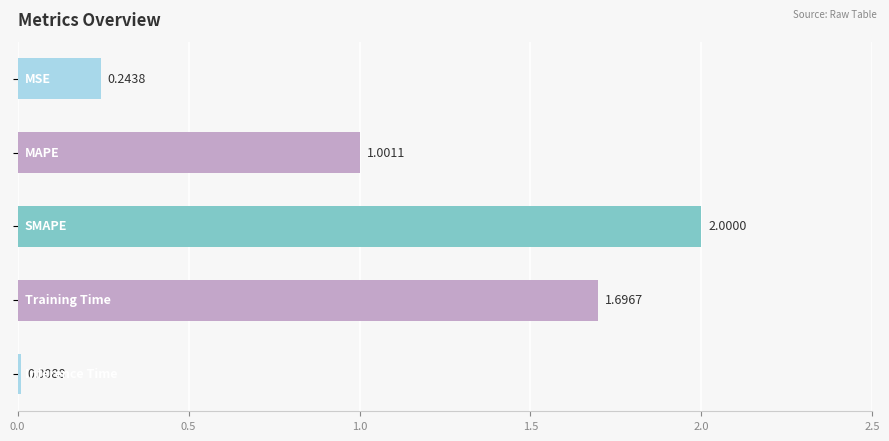

What is the difference between the maximum and minimum values?

2.0